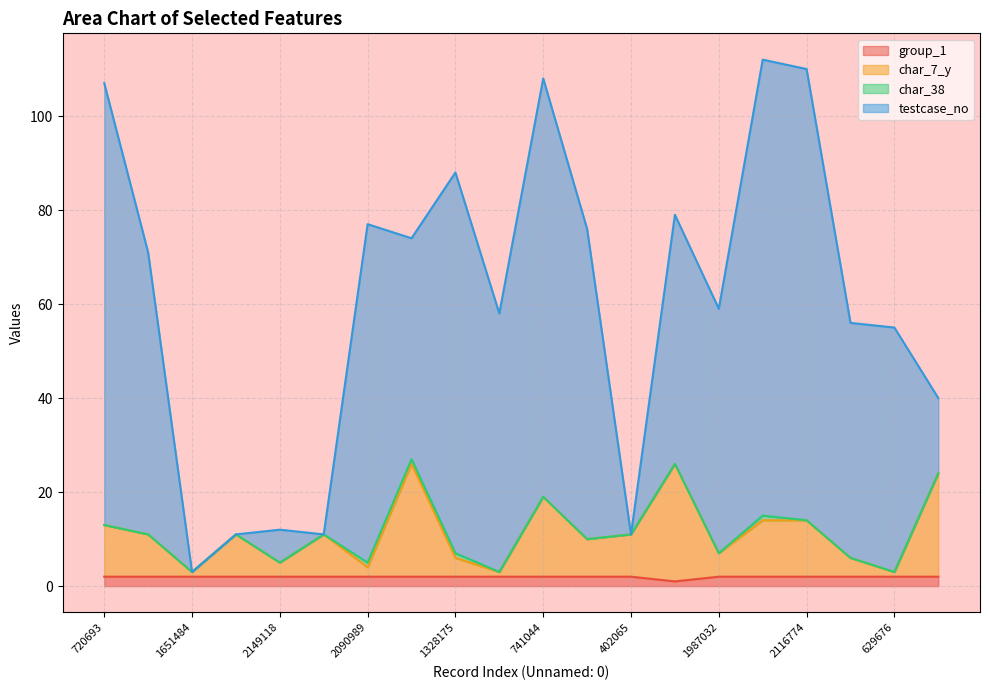

What is the sum of the group_1 values at 741044 and 1651484?

4